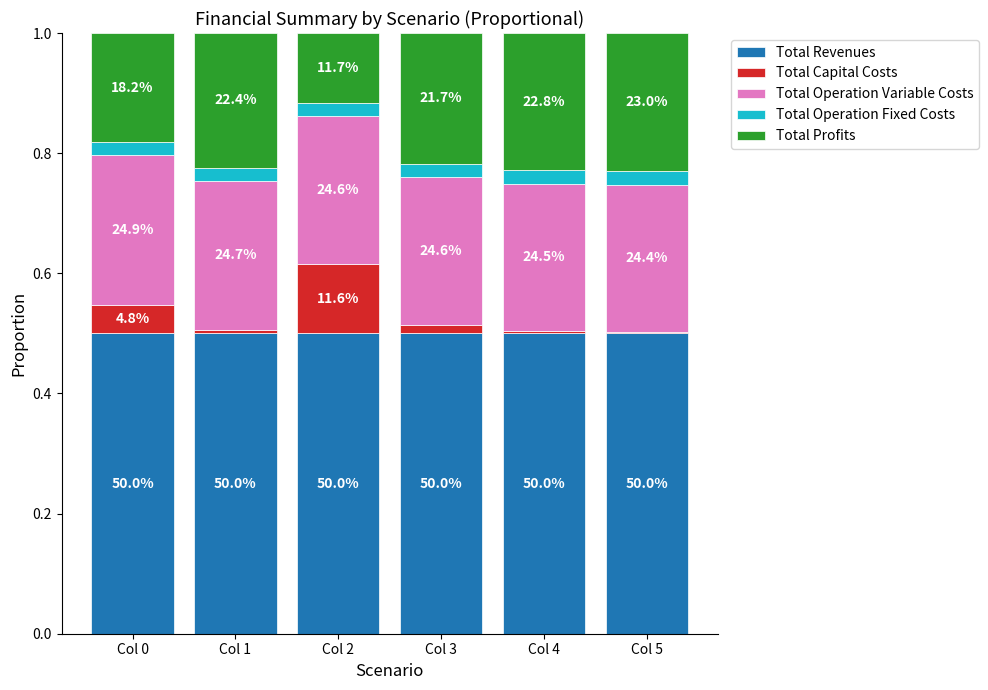

Does the chart contain stacked bars?

Yes